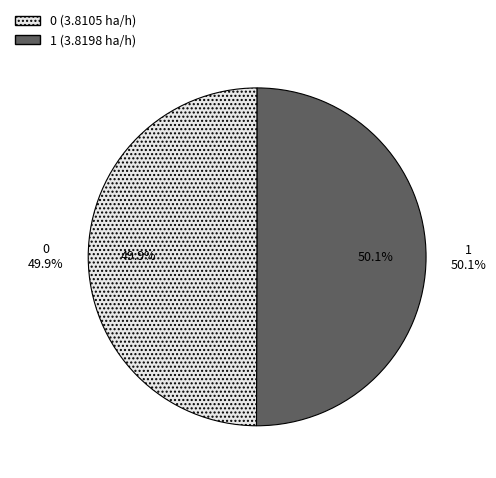

Approximately how many times larger is the value at 1 compared to 0?

1.0